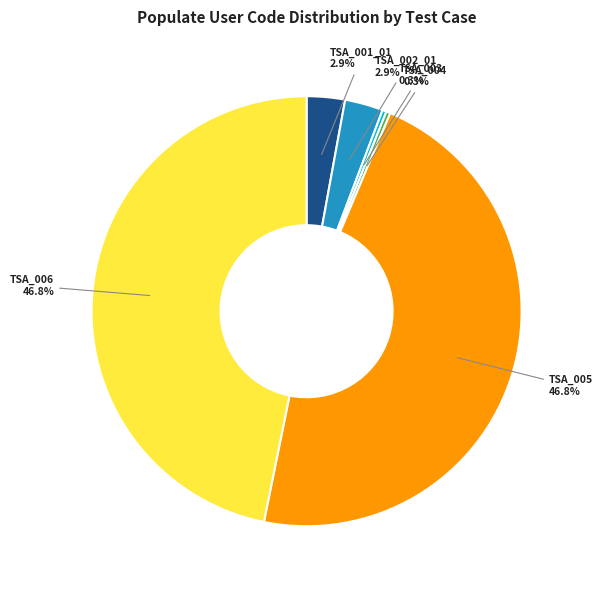

Is there a majority slice in this chart?

No